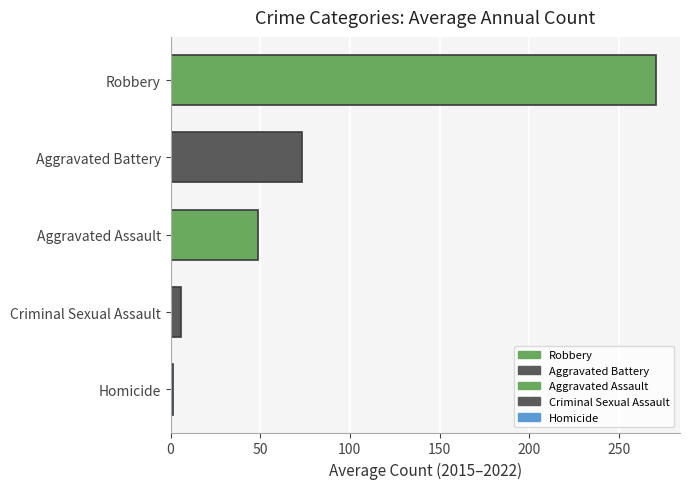

What are all the series names shown in the legend?

Aggravated Assault, Aggravated Battery, Criminal Sexual Assault, Homicide, Robbery